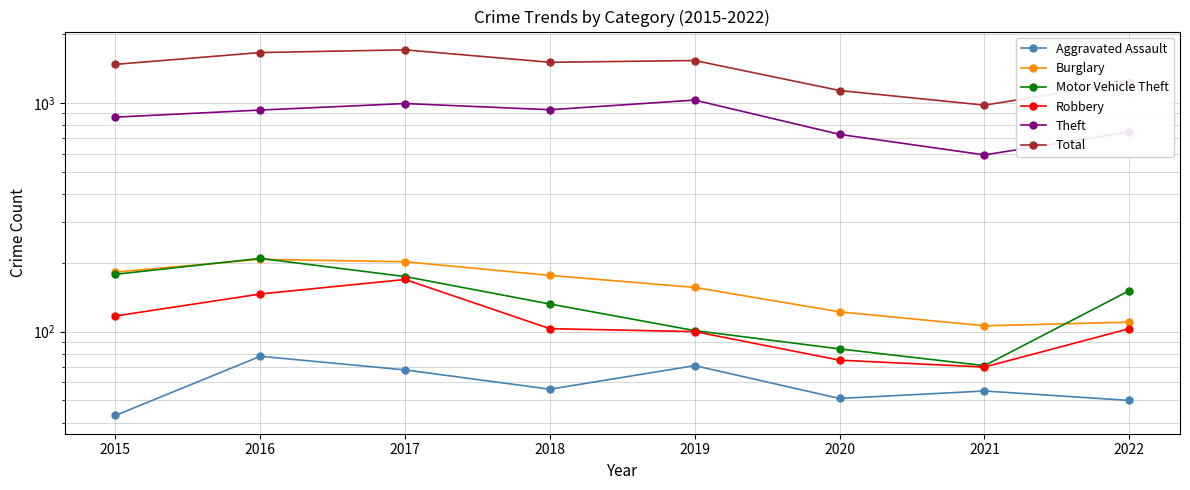

Where do Burglary and Motor Vehicle Theft first cross each other?

2015 and 2016